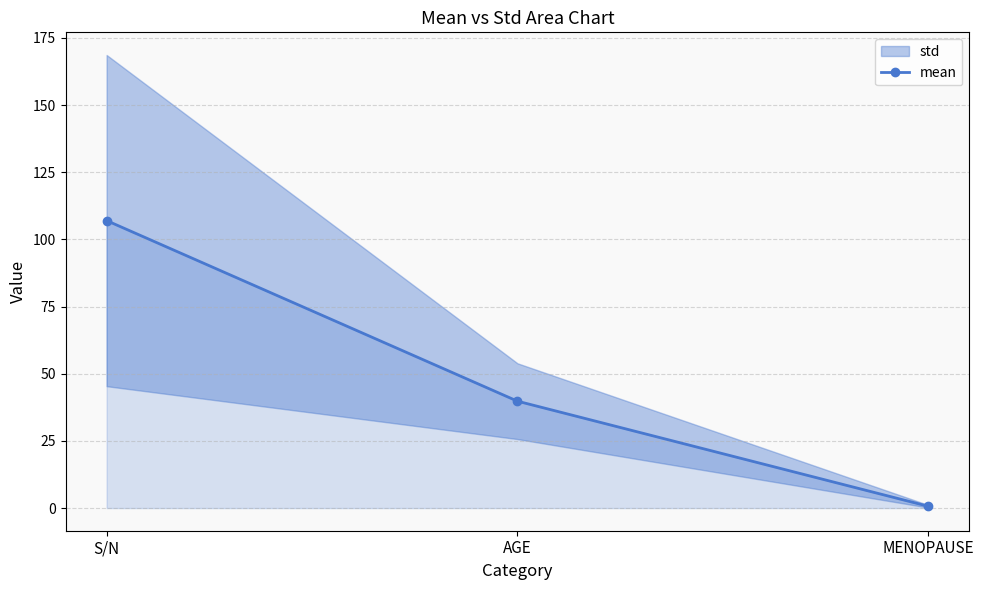

What is the sum of the values at S/N and AGE?

146.8